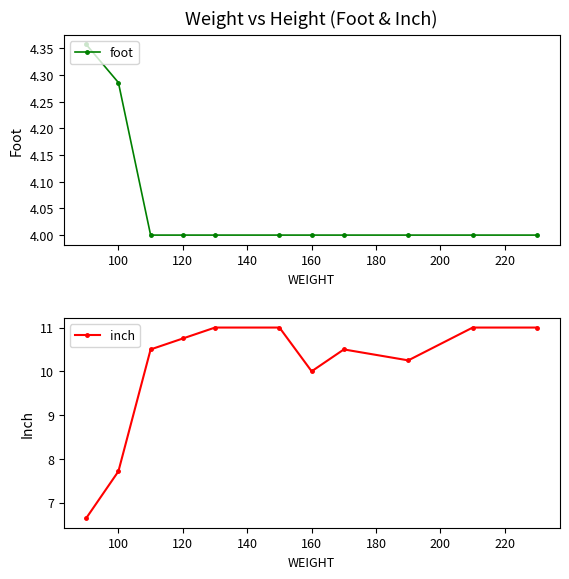

True or false: foot has a value of 4.0 at 160.

True